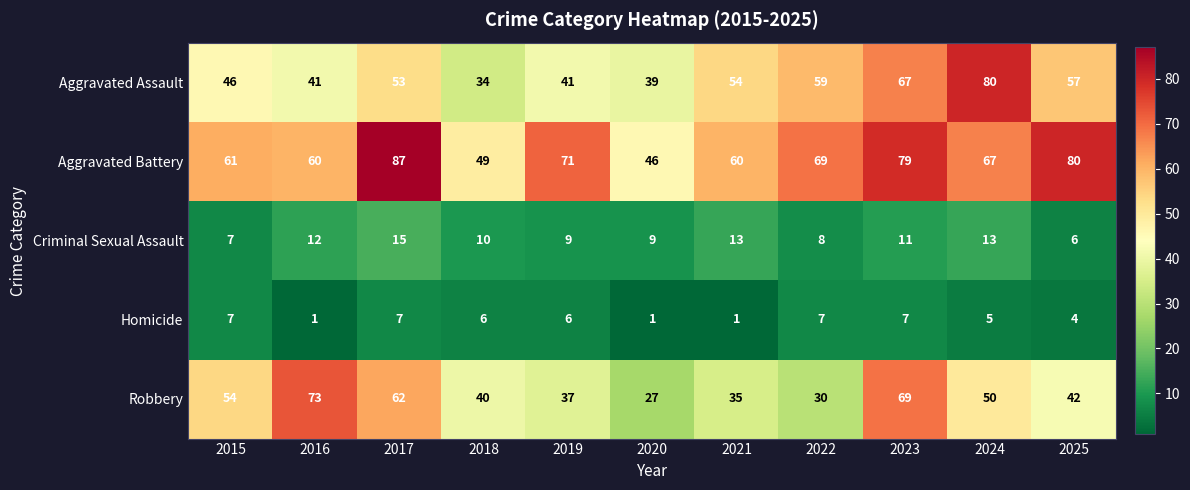

What is the approximate value of Aggravated Battery at 2024, to the nearest 5?

65